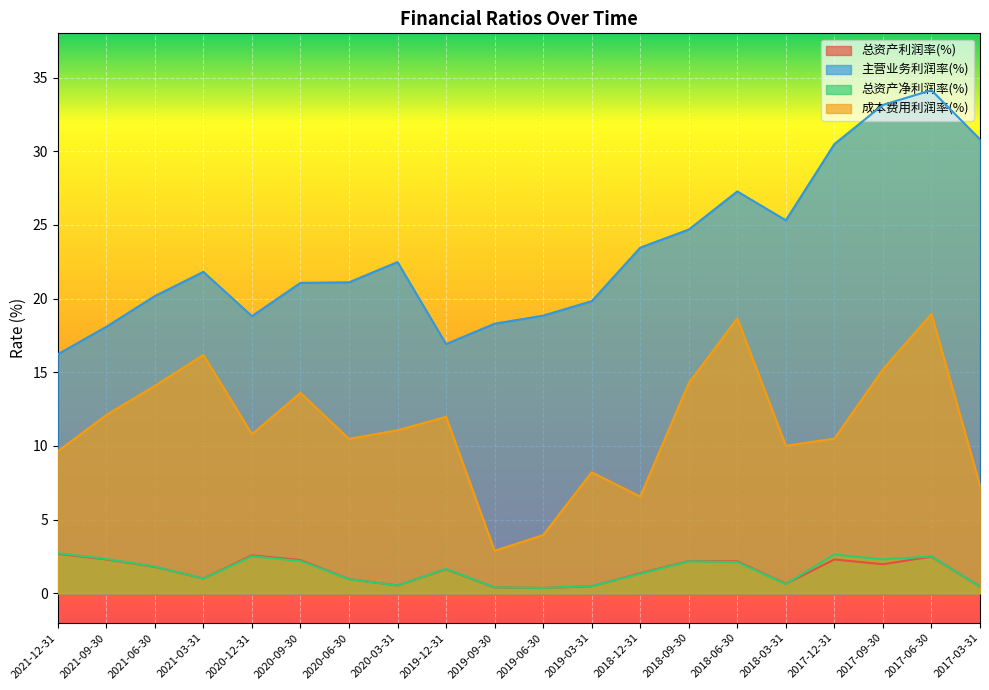

Reading right to left, extract all data points from this chart.

总资产利润率(%): 0.5	2.5	2.0	2.3	0.6	2.2	2.2	1.4	0.5	0.4	0.4	1.6	0.5	1.0	2.3	2.6	1.0	1.8	2.3	2.7
主营业务利润率(%): 30.8	34.1	33.1	30.5	25.3	27.3	24.7	23.5	19.8	18.8	18.3	16.9	22.5	21.1	21.1	18.8	21.8	20.2	18.1	16.2
总资产净利润率(%): 0.5	2.5	2.3	2.6	0.6	2.1	2.2	1.3	0.5	0.4	0.4	1.7	0.5	1.0	2.2	2.5	1.0	1.8	2.3	2.7
成本费用利润率(%): 7.3	19.0	15.2	10.5	10.0	18.7	14.3	6.6	8.2	4.0	2.9	12.0	11.1	10.5	13.6	10.8	16.2	14.1	12.1	9.6